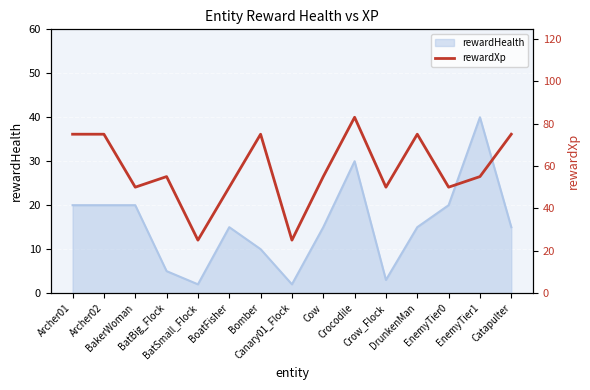

At which label does the data first exceed 55?

Archer01